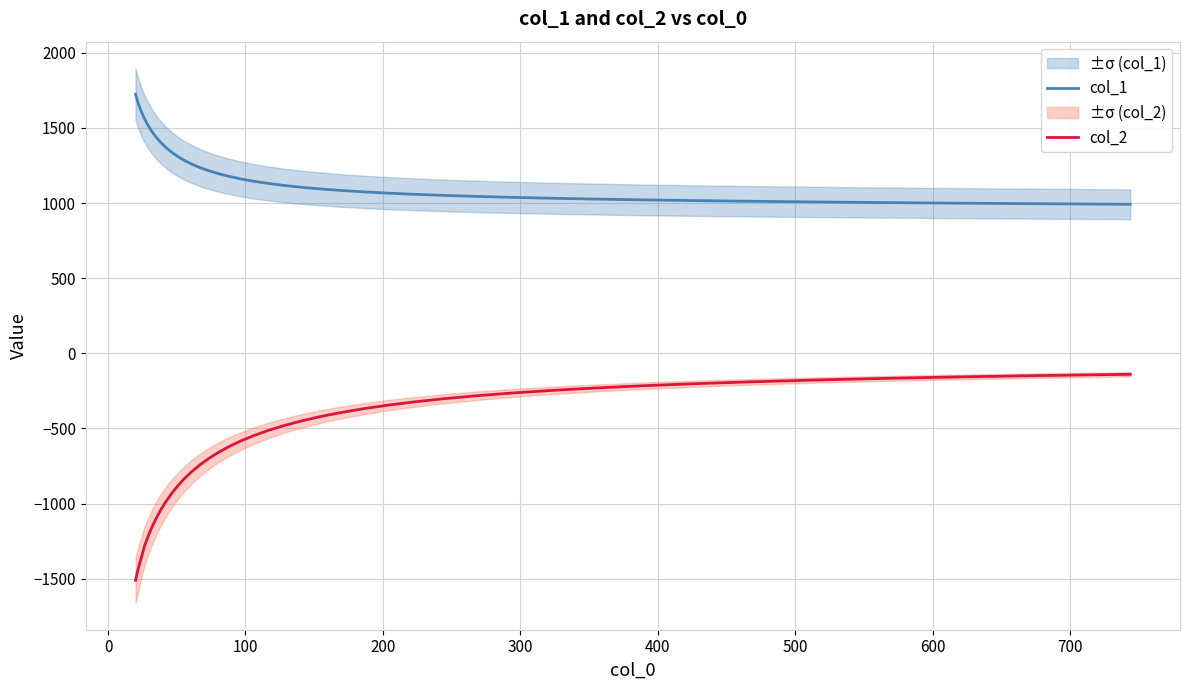

What is the highest value of the col_2 series?

-139.8